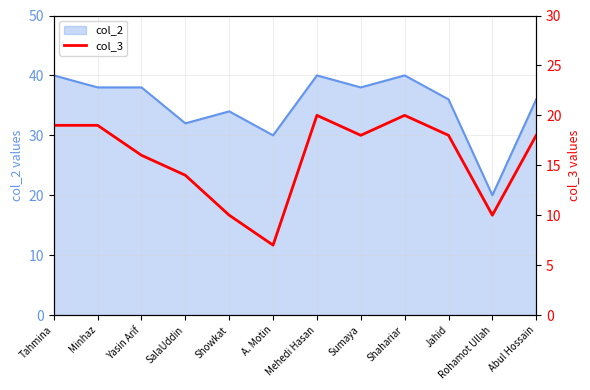

Where is the data nearest to the value 13?

SalaUddin